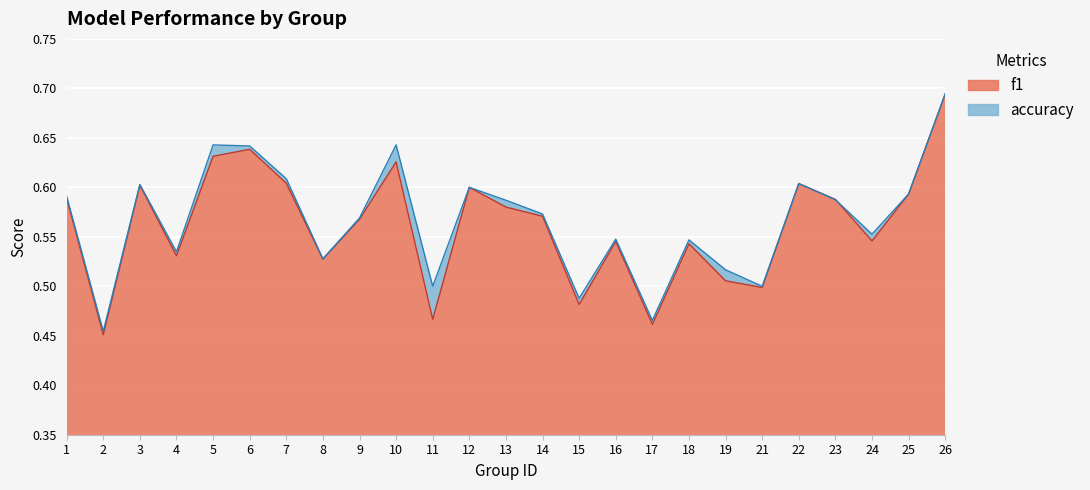

What is the value of the accuracy point at the 13th from the left?

0.6